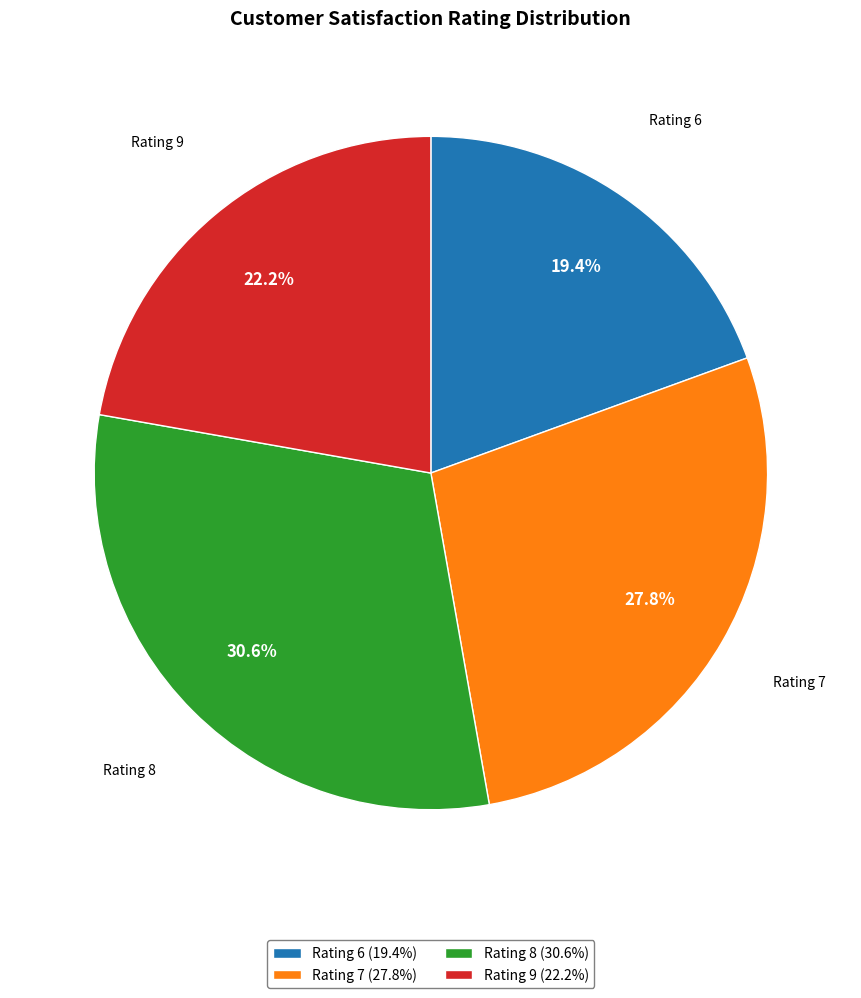

Approximately how many times larger is the value at Rating 8 (30.6%) compared to Rating 7 (27.8%)?

1.1